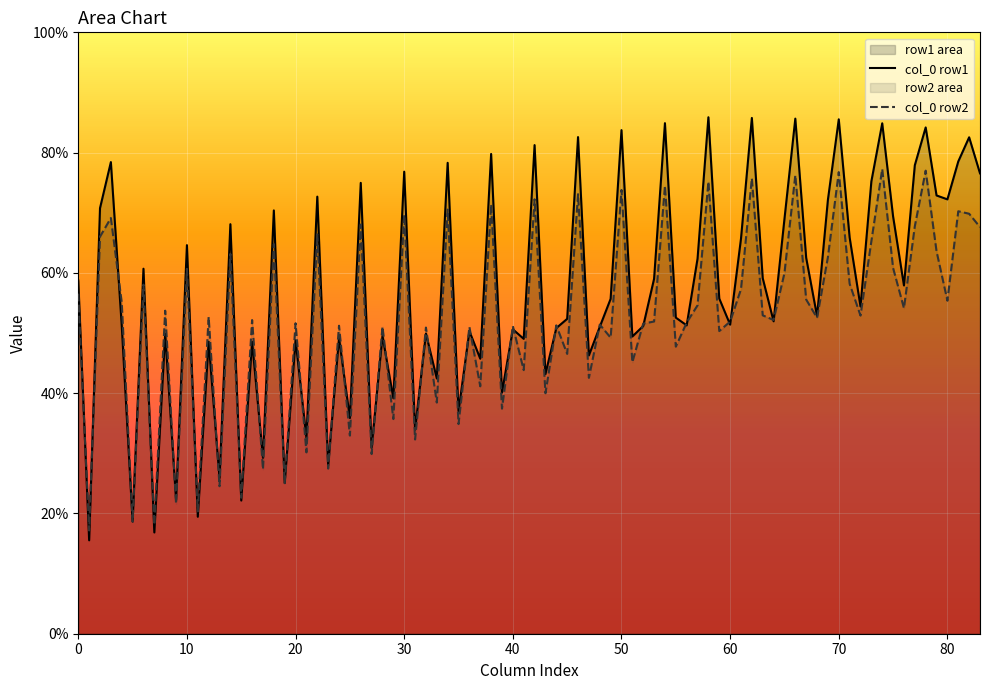

Which series has the largest total across all categories?

col_0 row1